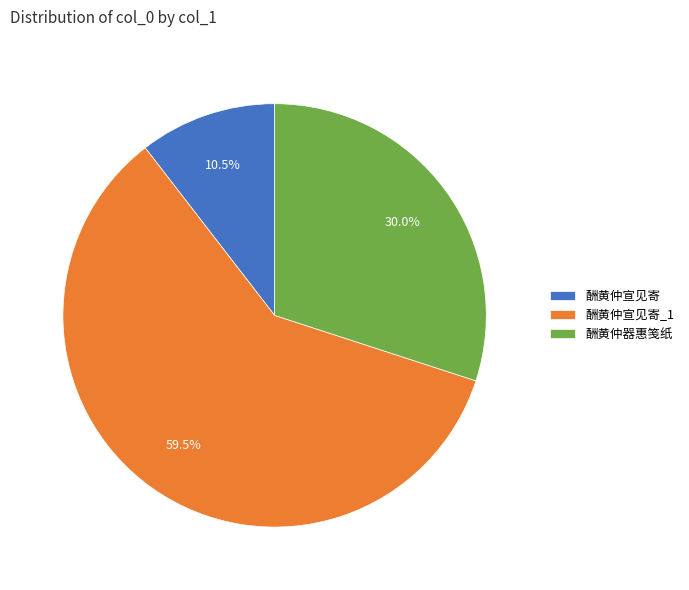

Approximately how many times larger is the value at 酬黄仲宣见寄 compared to 酬黄仲器惠笺纸?

0.3